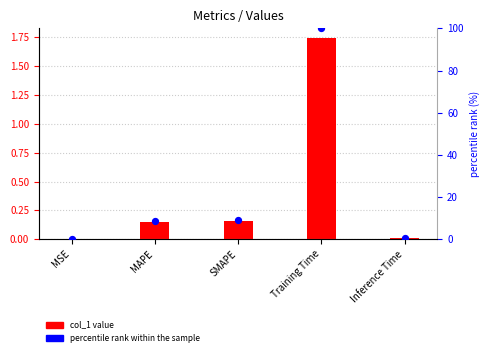

At which category is the sum across all series the highest?

Training Time